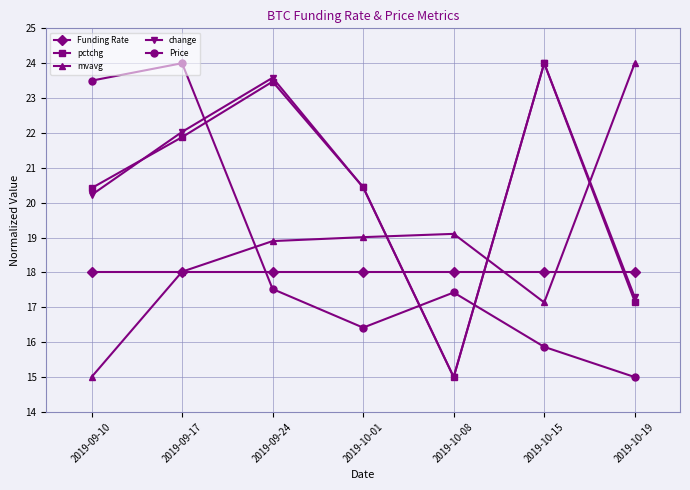

What is the difference between the maximum and minimum values in the change series?

9.0